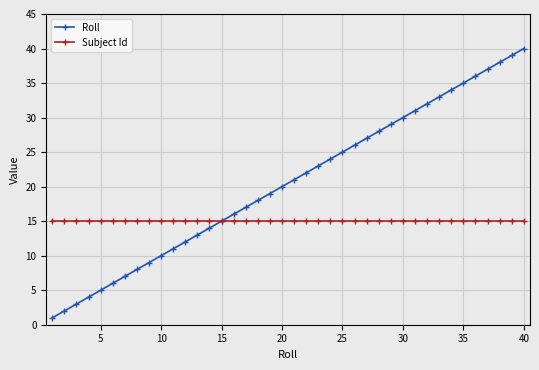

True or false: Roll has more than 0 interior local peaks.

False